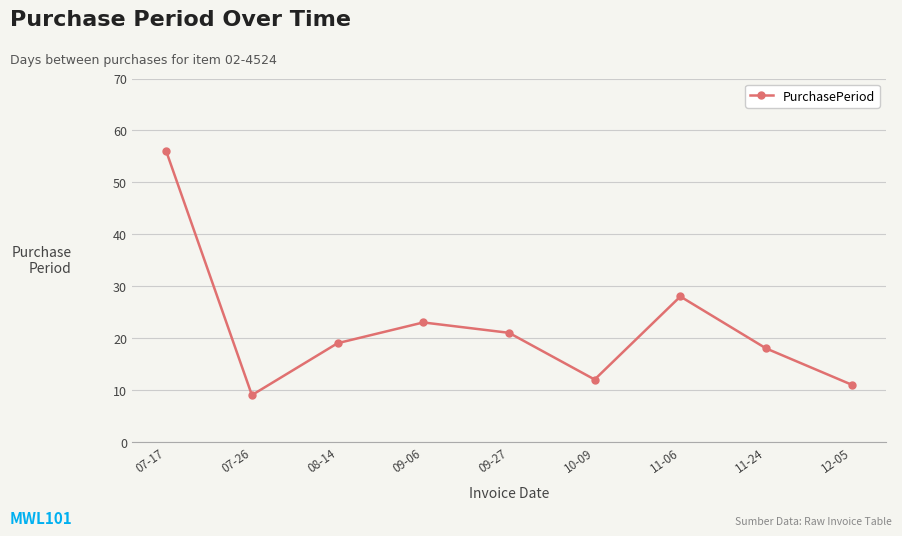

At which category does the data reach its first local peak?

09-06